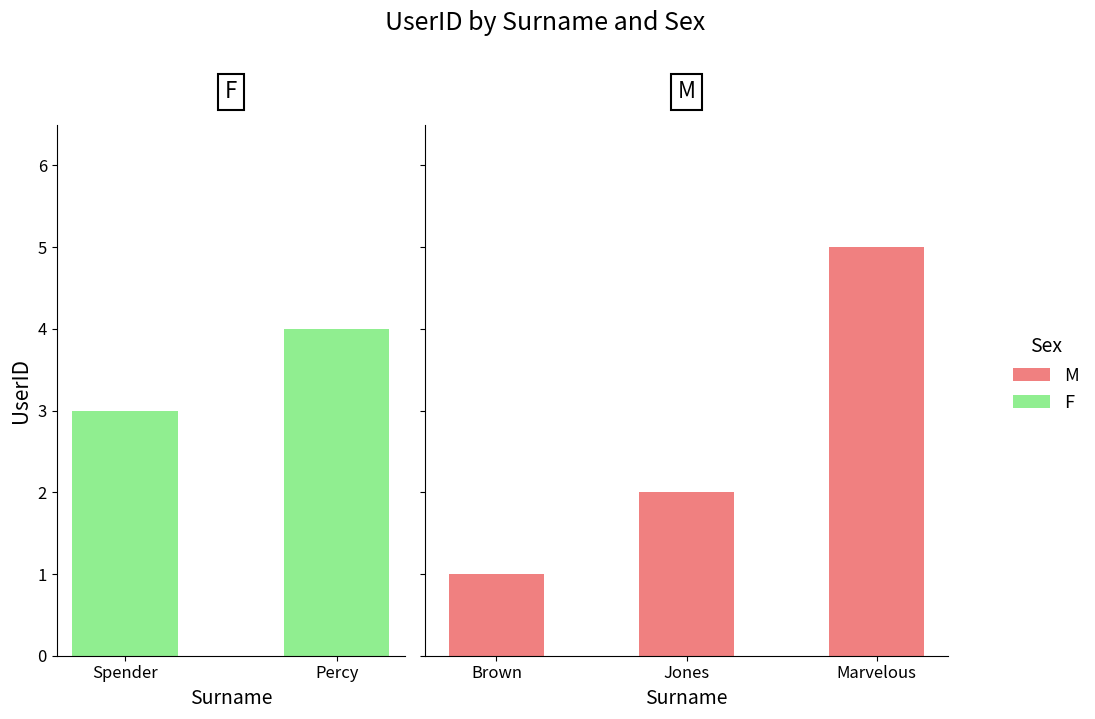

Is it true that the value at Marvelous is 7?

False